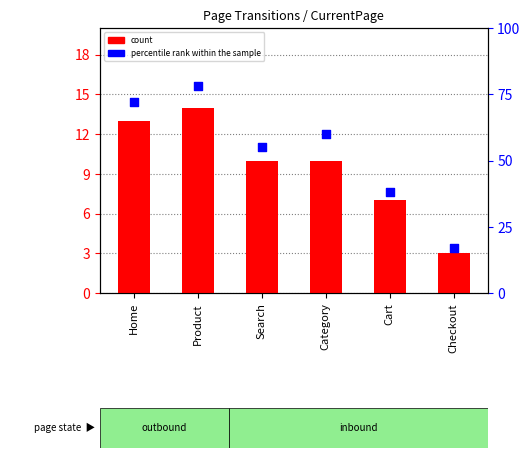

Which series has the largest total across all categories?

percentile rank within the sample